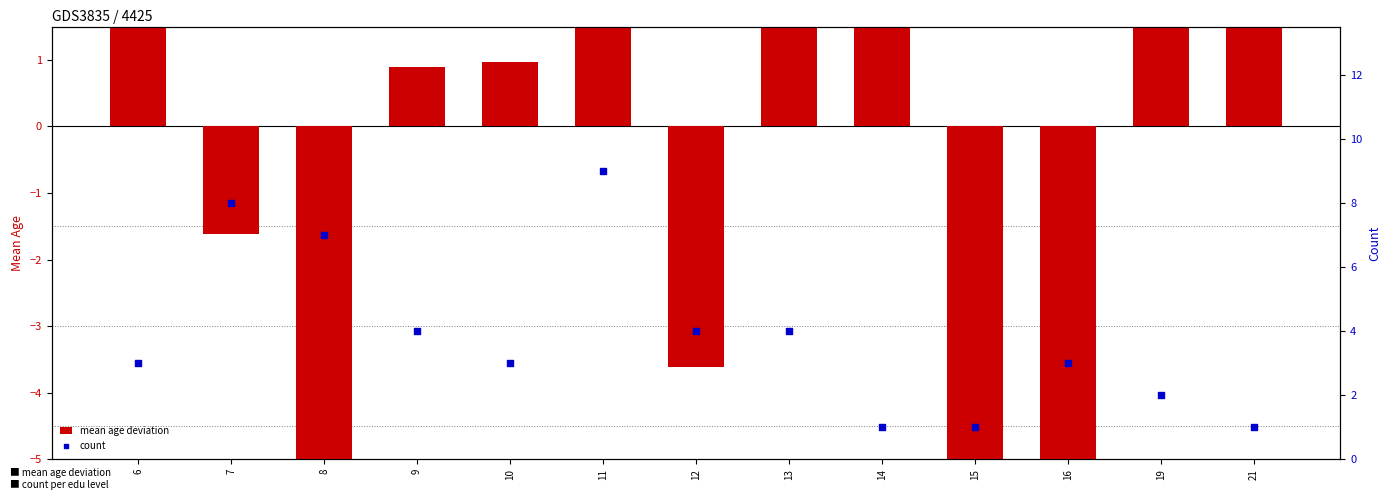

Which series has the largest total across all categories?

count